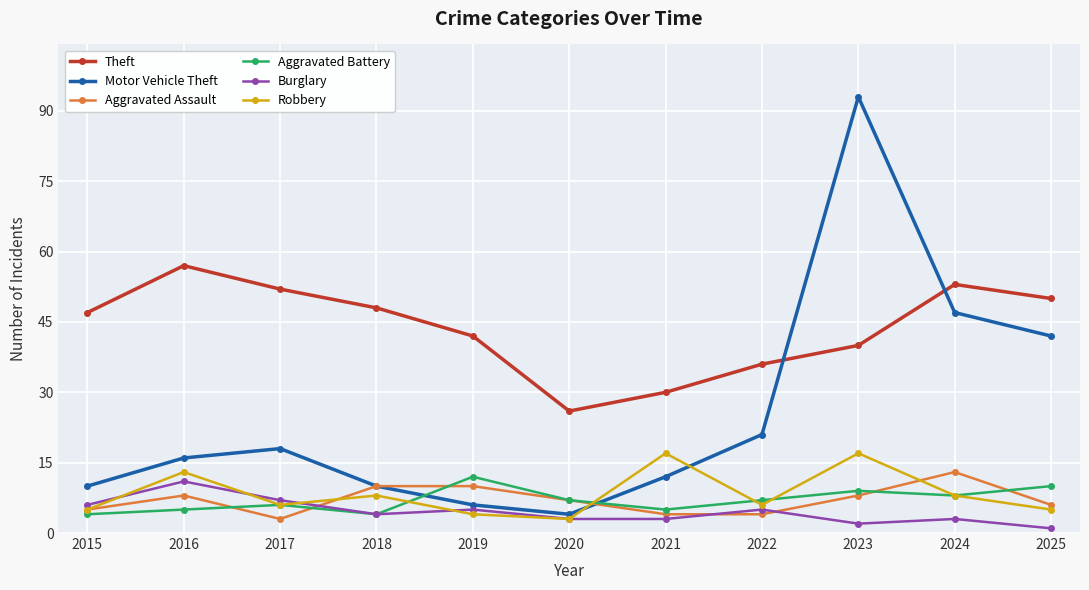

Where does the Aggravated Assault series first go above 7?

2016